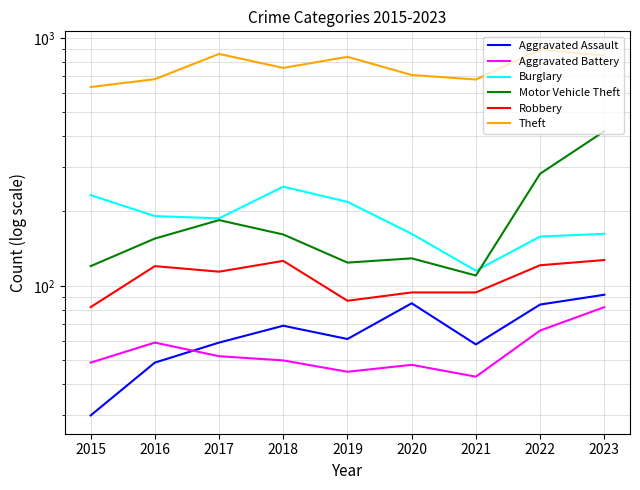

Which series has the widest spread of values?

Motor Vehicle Theft